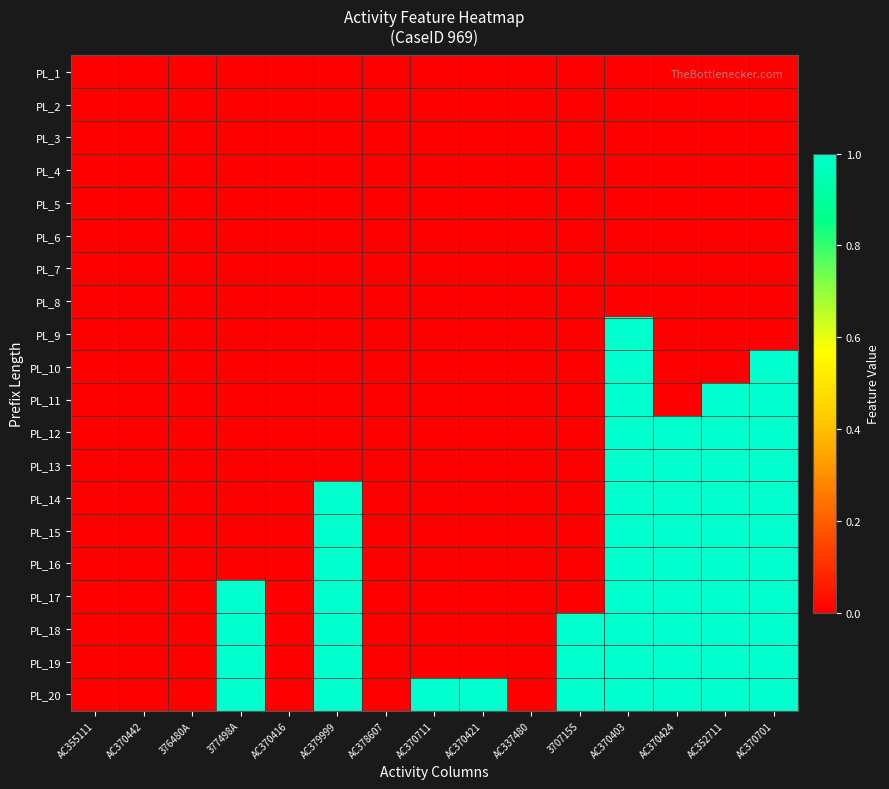

Reading left to right, transcribe all the data shown in this chart.

PL_1: AC355111=0	AC370442=0	376480A=0	377498A=0	AC370416=0	AC379999=0	AC378607=0	AC370711=0	AC370421=0	AC337480=0	370715S=0	AC370403=0	AC370424=0	AC352711=0	AC370701=0
PL_2: AC355111=0	AC370442=0	376480A=0	377498A=0	AC370416=0	AC379999=0	AC378607=0	AC370711=0	AC370421=0	AC337480=0	370715S=0	AC370403=0	AC370424=0	AC352711=0	AC370701=0
PL_3: AC355111=0	AC370442=0	376480A=0	377498A=0	AC370416=0	AC379999=0	AC378607=0	AC370711=0	AC370421=0	AC337480=0	370715S=0	AC370403=0	AC370424=0	AC352711=0	AC370701=0
PL_4: AC355111=0	AC370442=0	376480A=0	377498A=0	AC370416=0	AC379999=0	AC378607=0	AC370711=0	AC370421=0	AC337480=0	370715S=0	AC370403=0	AC370424=0	AC352711=0	AC370701=0
PL_5: AC355111=0	AC370442=0	376480A=0	377498A=0	AC370416=0	AC379999=0	AC378607=0	AC370711=0	AC370421=0	AC337480=0	370715S=0	AC370403=0	AC370424=0	AC352711=0	AC370701=0
PL_6: AC355111=0	AC370442=0	376480A=0	377498A=0	AC370416=0	AC379999=0	AC378607=0	AC370711=0	AC370421=0	AC337480=0	370715S=0	AC370403=0	AC370424=0	AC352711=0	AC370701=0
PL_7: AC355111=0	AC370442=0	376480A=0	377498A=0	AC370416=0	AC379999=0	AC378607=0	AC370711=0	AC370421=0	AC337480=0	370715S=0	AC370403=0	AC370424=0	AC352711=0	AC370701=0
PL_8: AC355111=0	AC370442=0	376480A=0	377498A=0	AC370416=0	AC379999=0	AC378607=0	AC370711=0	AC370421=0	AC337480=0	370715S=0	AC370403=0	AC370424=0	AC352711=0	AC370701=0
PL_9: AC355111=0	AC370442=0	376480A=0	377498A=0	AC370416=0	AC379999=0	AC378607=0	AC370711=0	AC370421=0	AC337480=0	370715S=0	AC370403=1	AC370424=0	AC352711=0	AC370701=0
PL_10: AC355111=0	AC370442=0	376480A=0	377498A=0	AC370416=0	AC379999=0	AC378607=0	AC370711=0	AC370421=0	AC337480=0	370715S=0	AC370403=1	AC370424=0	AC352711=0	AC370701=1
PL_11: AC355111=0	AC370442=0	376480A=0	377498A=0	AC370416=0	AC379999=0	AC378607=0	AC370711=0	AC370421=0	AC337480=0	370715S=0	AC370403=1	AC370424=0	AC352711=1	AC370701=1
PL_12: AC355111=0	AC370442=0	376480A=0	377498A=0	AC370416=0	AC379999=0	AC378607=0	AC370711=0	AC370421=0	AC337480=0	370715S=0	AC370403=1	AC370424=1	AC352711=1	AC370701=1
PL_13: AC355111=0	AC370442=0	376480A=0	377498A=0	AC370416=0	AC379999=0	AC378607=0	AC370711=0	AC370421=0	AC337480=0	370715S=0	AC370403=1	AC370424=1	AC352711=1	AC370701=1
PL_14: AC355111=0	AC370442=0	376480A=0	377498A=0	AC370416=0	AC379999=1	AC378607=0	AC370711=0	AC370421=0	AC337480=0	370715S=0	AC370403=1	AC370424=1	AC352711=1	AC370701=1
PL_15: AC355111=0	AC370442=0	376480A=0	377498A=0	AC370416=0	AC379999=1	AC378607=0	AC370711=0	AC370421=0	AC337480=0	370715S=0	AC370403=1	AC370424=1	AC352711=1	AC370701=1
PL_16: AC355111=0	AC370442=0	376480A=0	377498A=0	AC370416=0	AC379999=1	AC378607=0	AC370711=0	AC370421=0	AC337480=0	370715S=0	AC370403=1	AC370424=1	AC352711=1	AC370701=1
PL_17: AC355111=0	AC370442=0	376480A=0	377498A=1	AC370416=0	AC379999=1	AC378607=0	AC370711=0	AC370421=0	AC337480=0	370715S=0	AC370403=1	AC370424=1	AC352711=1	AC370701=1
PL_18: AC355111=0	AC370442=0	376480A=0	377498A=1	AC370416=0	AC379999=1	AC378607=0	AC370711=0	AC370421=0	AC337480=0	370715S=1	AC370403=1	AC370424=1	AC352711=1	AC370701=1
PL_19: AC355111=0	AC370442=0	376480A=0	377498A=1	AC370416=0	AC379999=1	AC378607=0	AC370711=0	AC370421=0	AC337480=0	370715S=1	AC370403=1	AC370424=1	AC352711=1	AC370701=1
PL_20: AC355111=0	AC370442=0	376480A=0	377498A=1	AC370416=0	AC379999=1	AC378607=0	AC370711=1	AC370421=1	AC337480=0	370715S=1	AC370403=1	AC370424=1	AC352711=1	AC370701=1